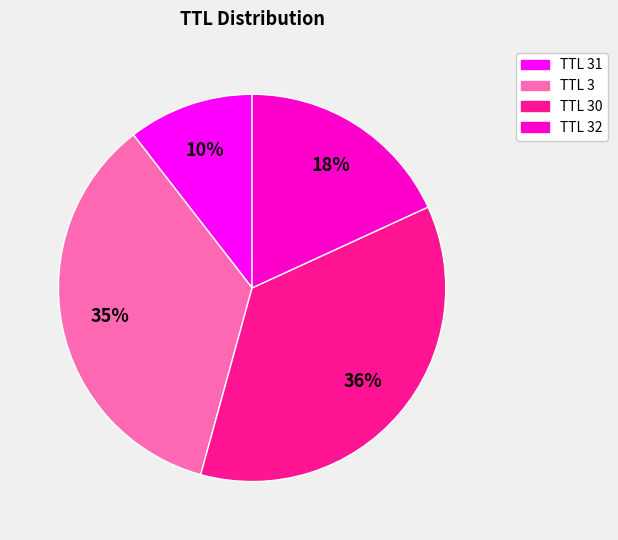

Which slice is the largest?

TTL 30